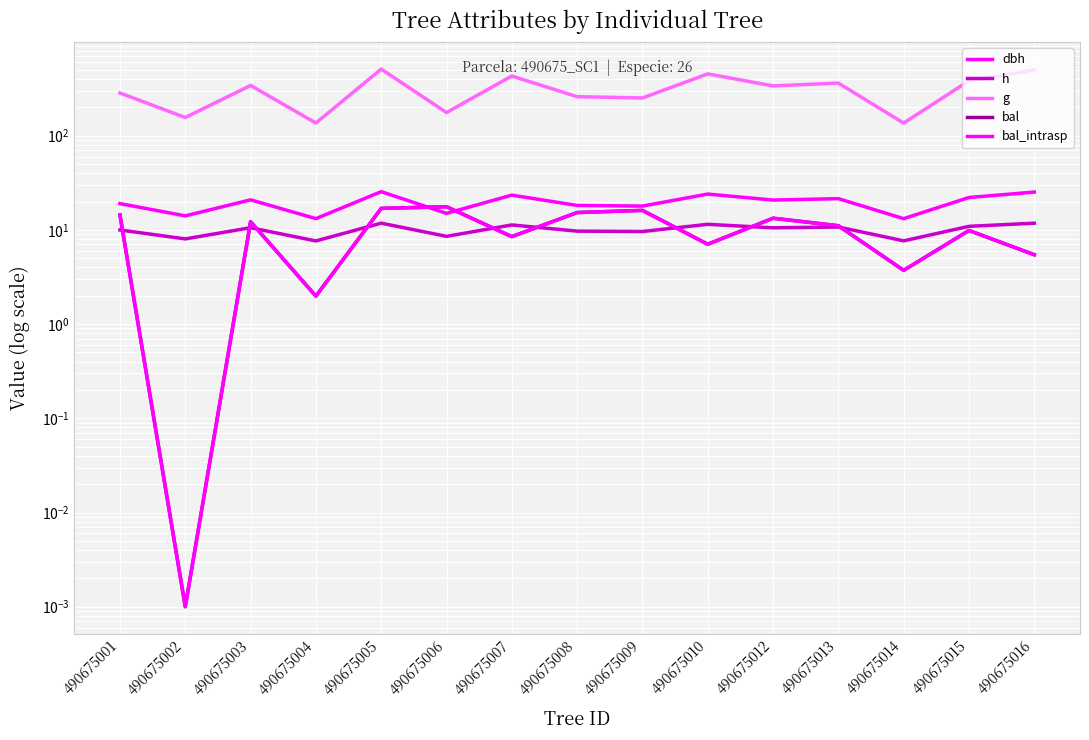

What is the difference between the highest and lowest values at 490675004?

134.3